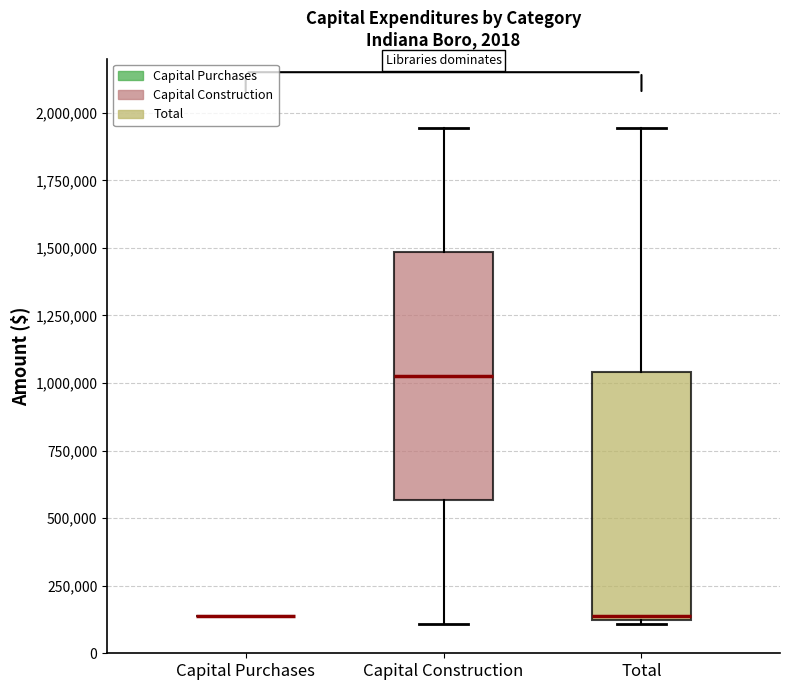

Where does the upper whisker of the box for Total end on the y-axis? The values are not printed on the chart, so give them approximately, as read against the axis.

1950000